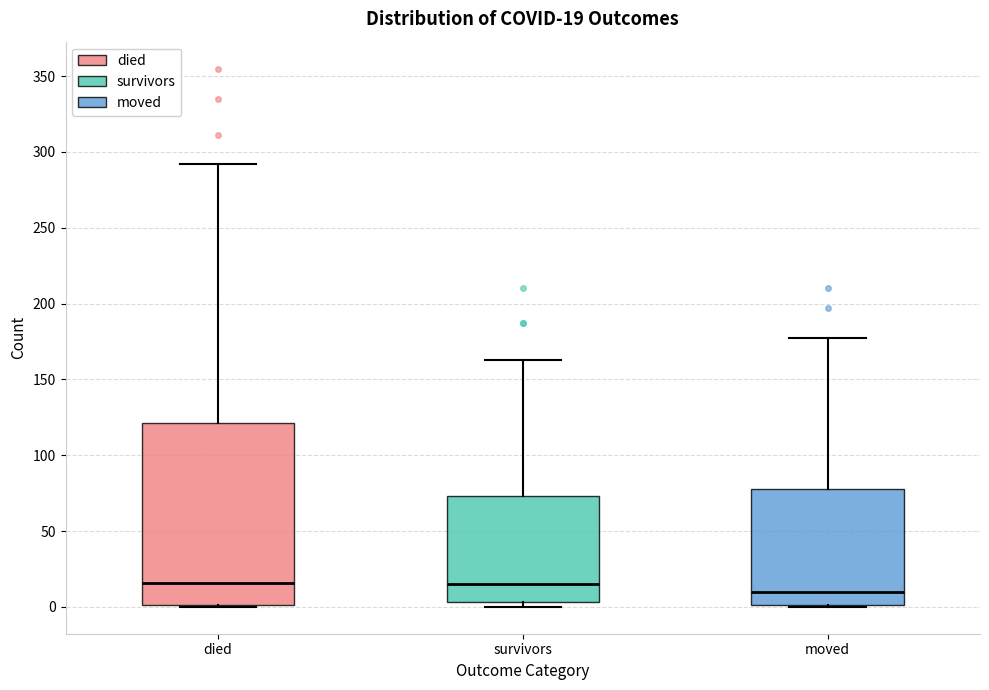

Which box has the lowest median line?

moved